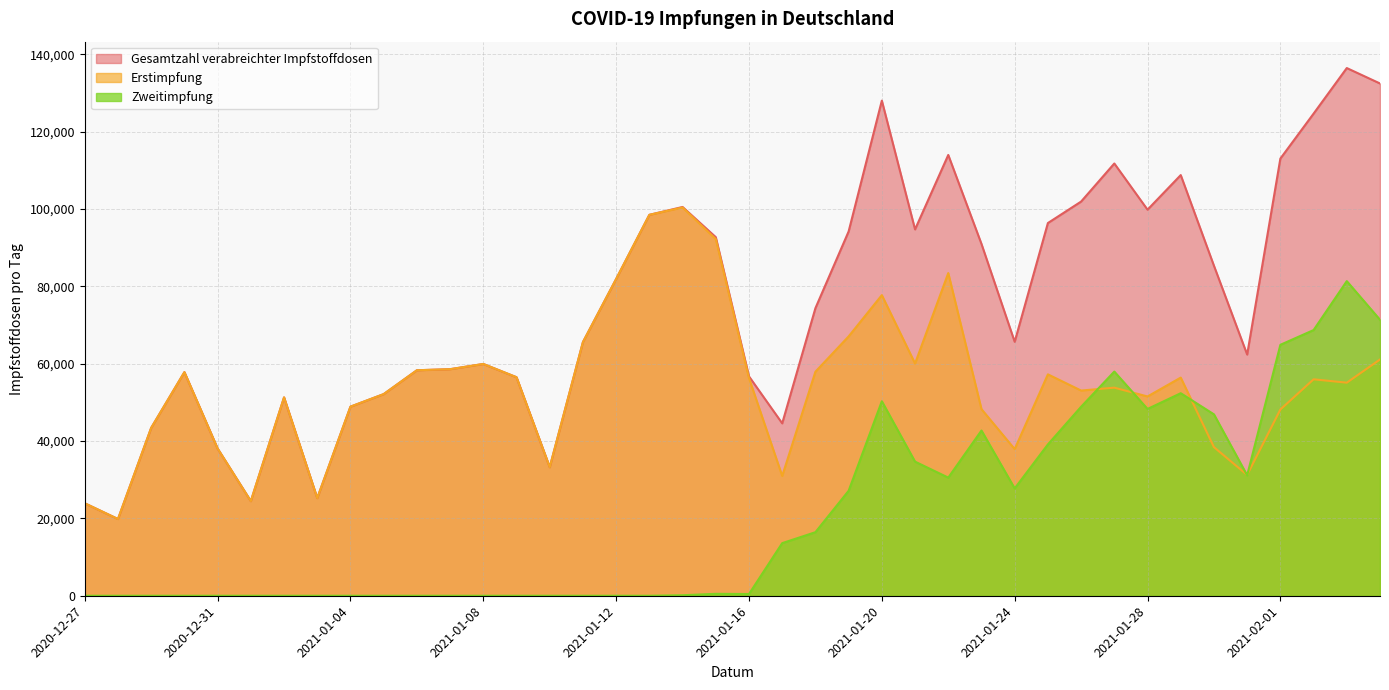

Reading left to right, list all the values displayed in this chart.

Erstimpfung: 23901	19834	43412	57808	38058	24458	51280	25244	48885	52129	58297	58573	59922	56494	33229	65580	81893	98482	100381	92207	56263	30970	57920	67052	77720	60040	83421	48246	37908	57238	53050	53798	51518	56397	38423	31222	48149	55959	55086	61085
Zweitimpfung: 0	0	0	0	0	0	0	0	0	0	0	0	0	0	0	0	0	0	130	497	444	13601	16428	27130	50285	34672	30539	42714	27747	39119	48859	57956	48293	52360	46897	31132	64876	68685	81341	71353
Gesamtzahl verabreichter Impfstoffdosen: 23901	19834	43412	57808	38058	24458	51280	25244	48885	52129	58297	58573	59922	56494	33229	65580	81893	98482	100511	92704	56707	44571	74348	94182	128005	94712	113960	90960	65655	96357	101909	111754	99811	108757	85320	62354	113025	124644	136427	132438